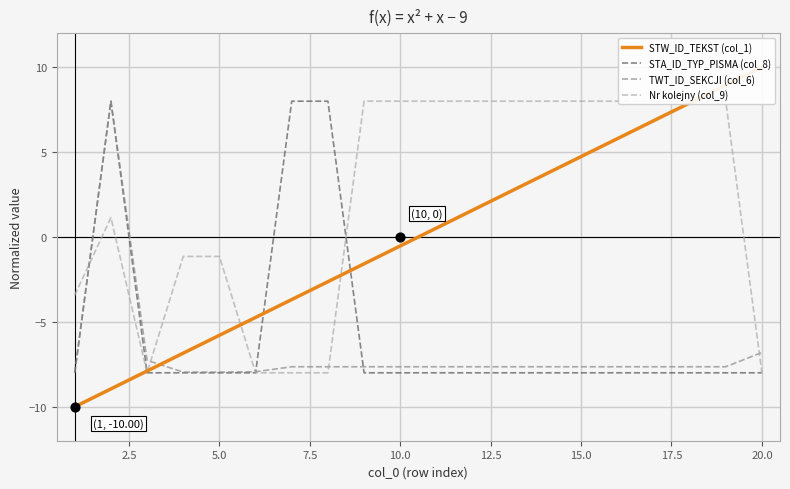

What is the minimum value for TWT_ID_SEKCJI (col_6)?

-8.0